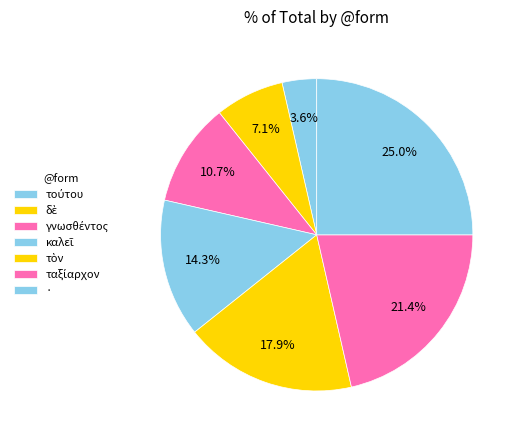

Does δὲ represent more than half of the total?

No